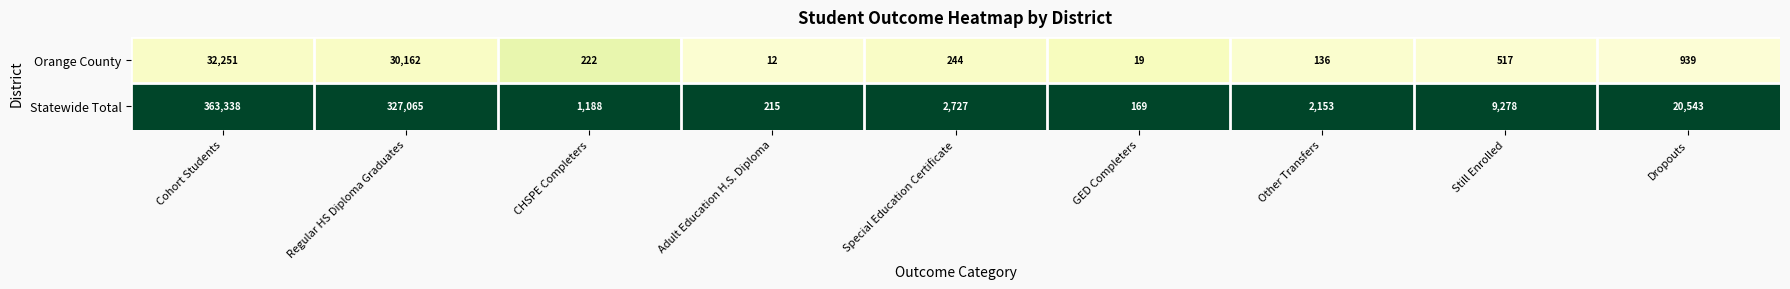

Which category has the lowest value across all series?

Adult Education H.S. Diploma